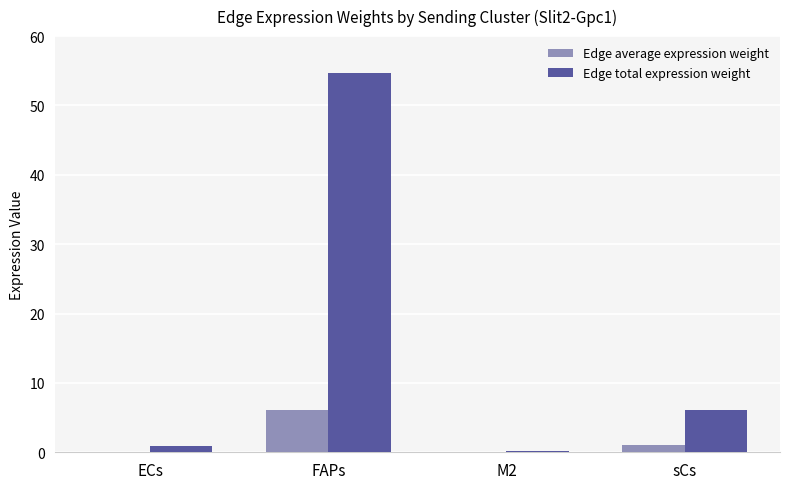

Which series has the largest total across all categories?

Edge total expression weight